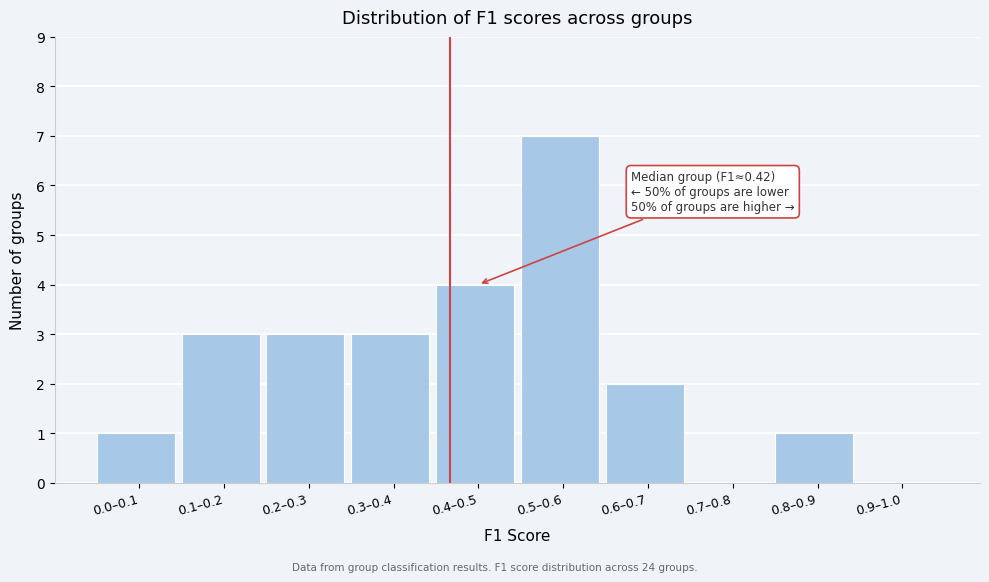

Reading right to left, list all the values displayed in this chart.

0.9–1.0=0	0.8–0.9=1	0.7–0.8=0	0.6–0.7=2	0.5–0.6=7	0.4–0.5=4	0.3–0.4=3	0.2–0.3=3	0.1–0.2=3	0.0–0.1=1